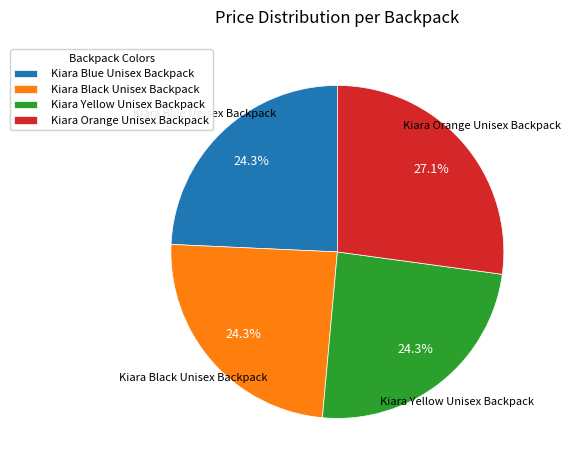

To the nearest percent, what is the average slice percentage?

25%